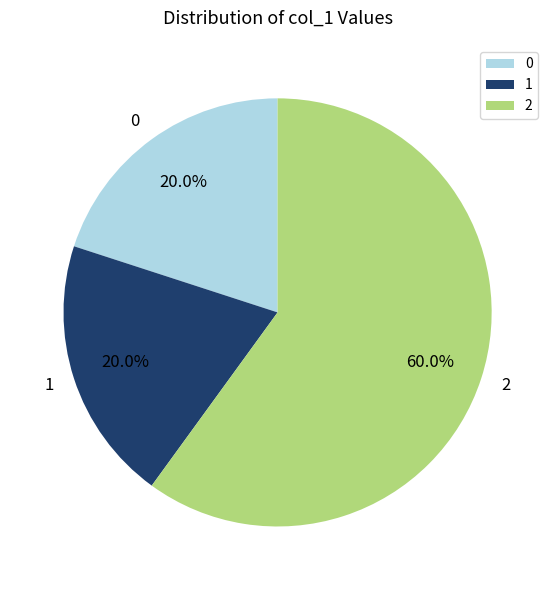

Does 2 account for over 50% of the chart?

Yes